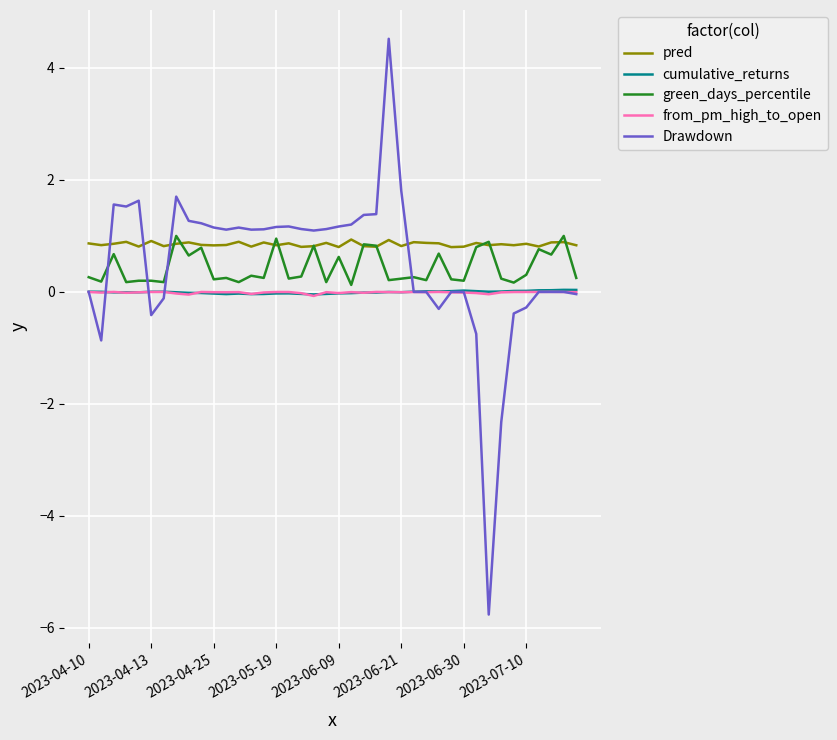

What is the maximum value shown in the chart?

4.5